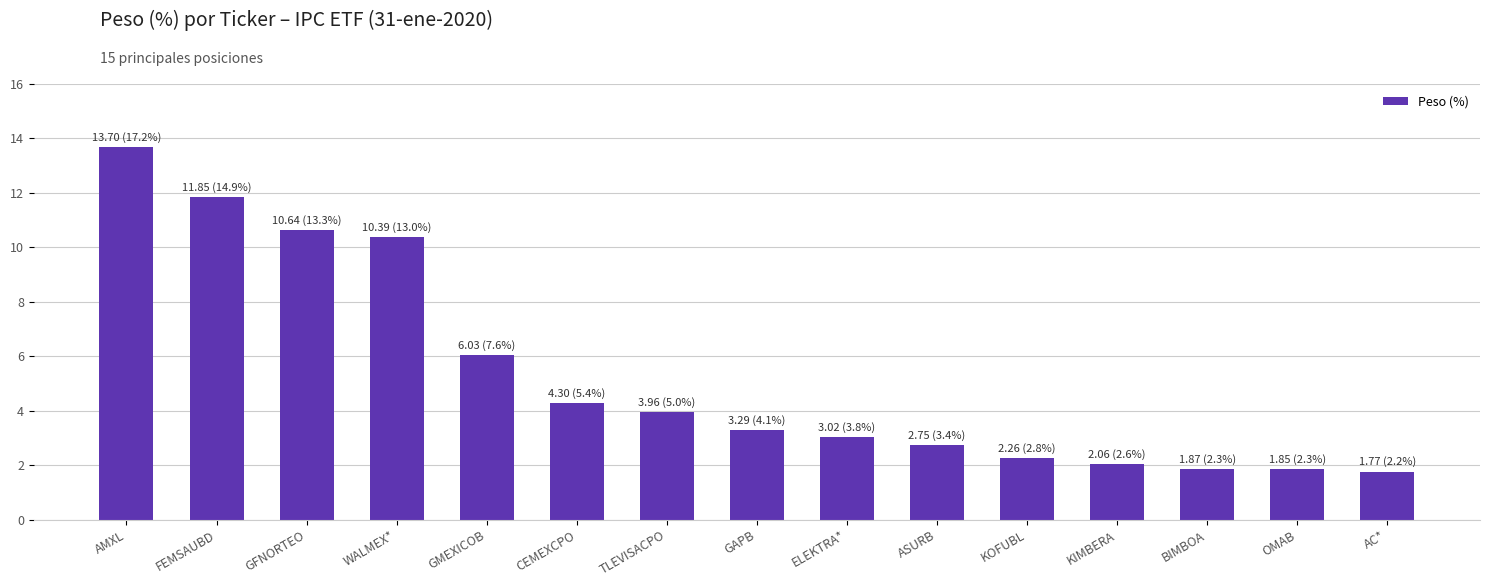

At which label is the value closest to 7?

GMEXICOB